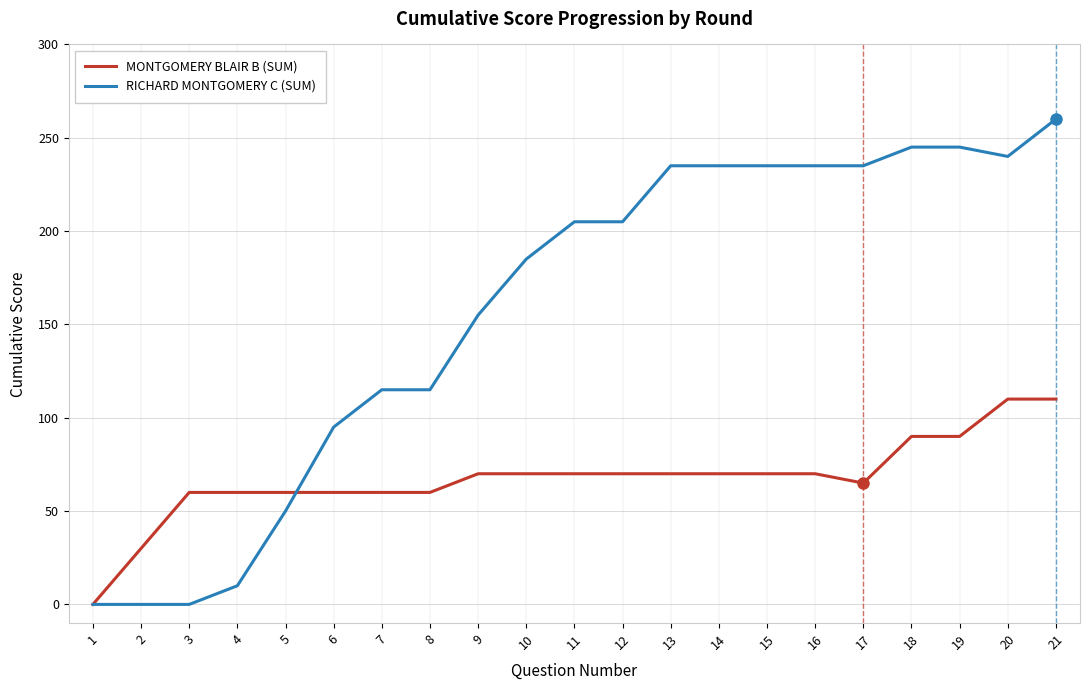

At which category is the sum across all series the highest?

21